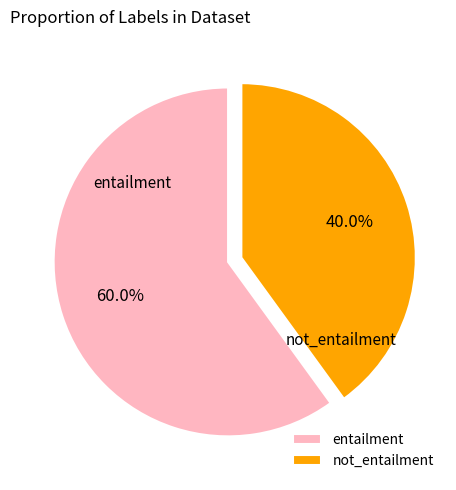

To the nearest percent, what is the difference between the entailment and not_entailment slice percentages?

20%